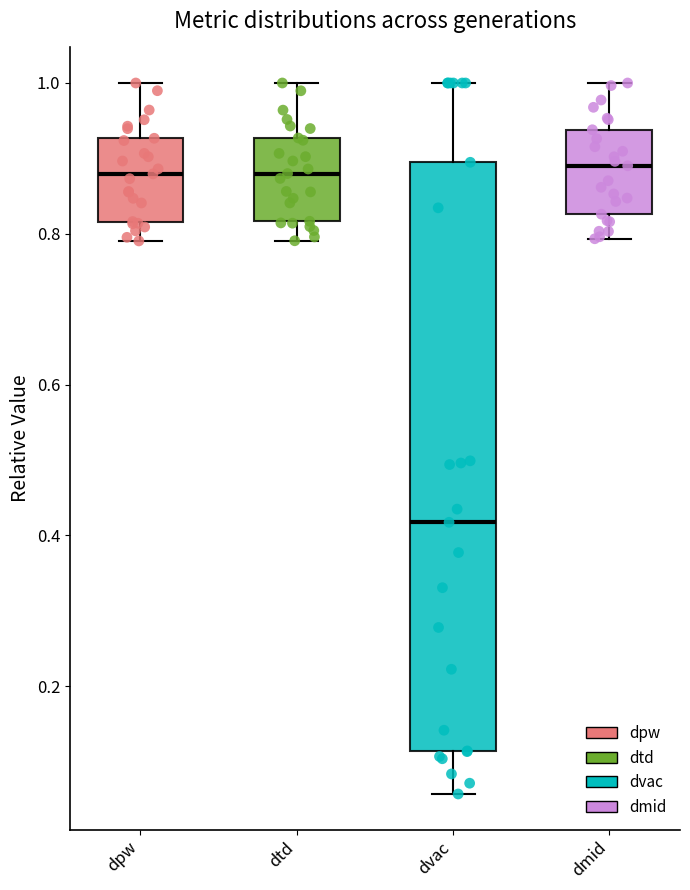

Where does the lower whisker of the box for dmid end on the y-axis? The values are not printed on the chart, so give them approximately, as read against the axis.

0.80